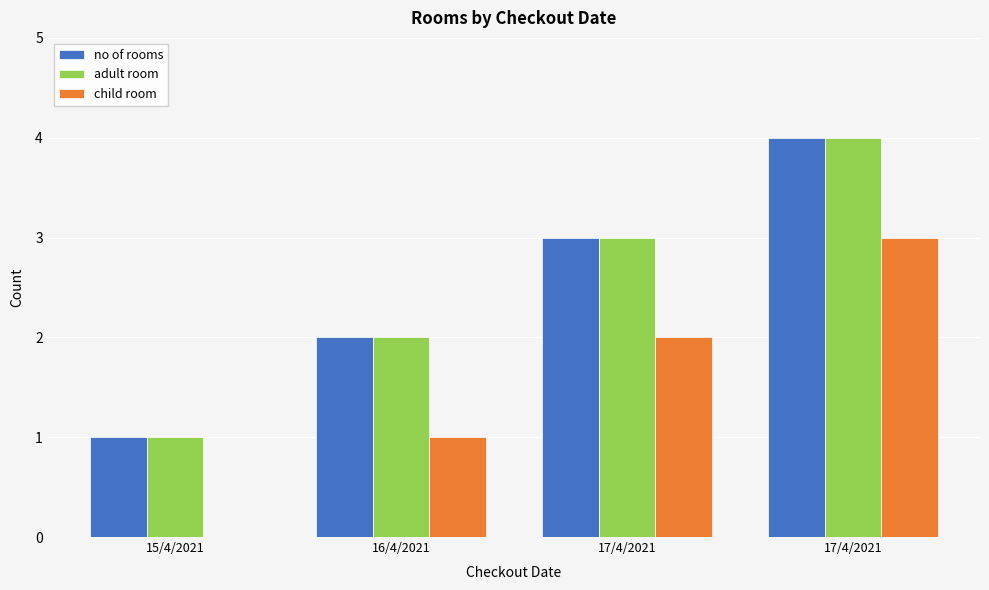

Which series has the largest total across all categories?

no of rooms